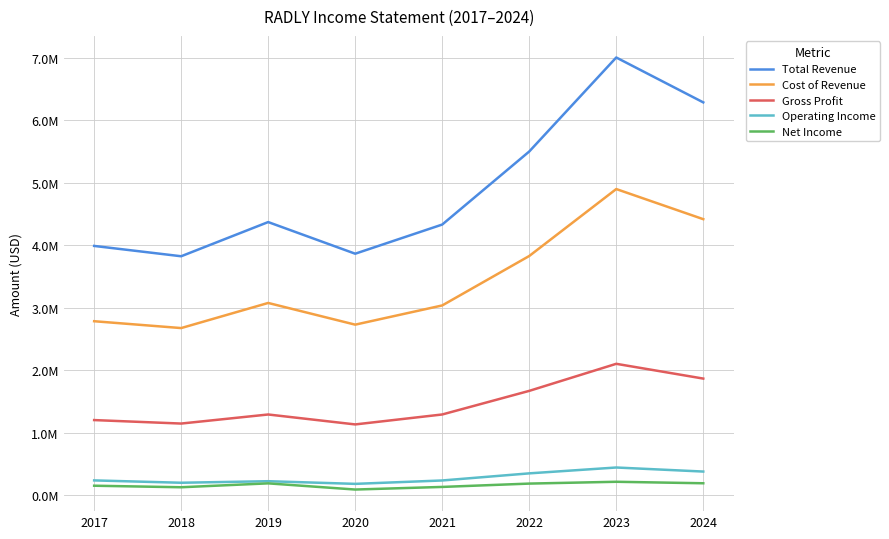

What is the sum of the Operating Income values at 2024 and 2017?

0.6